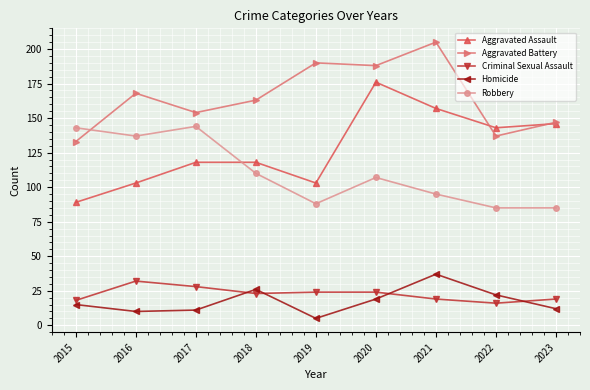

Read the Aggravated Assault value at 2023.

146